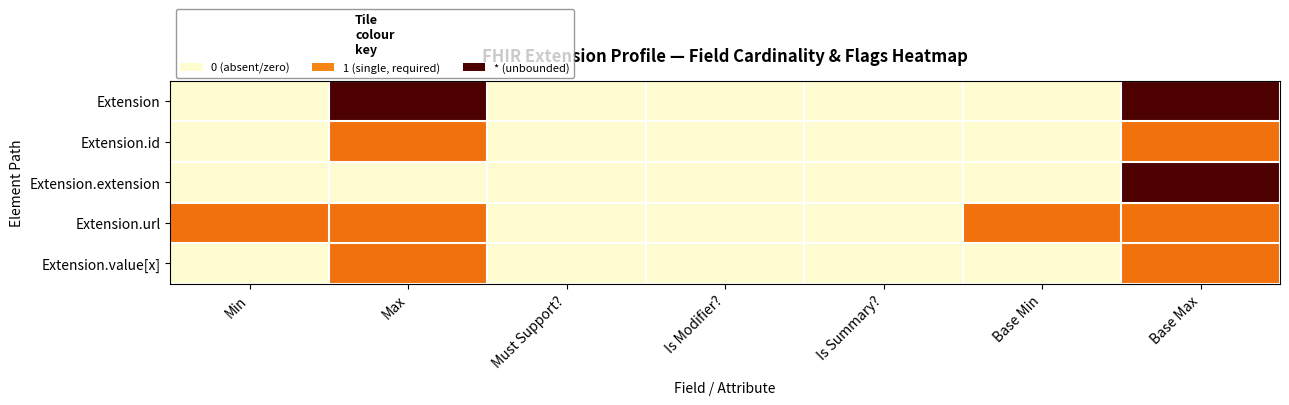

At how many categories does at least one series exceed 1?

4